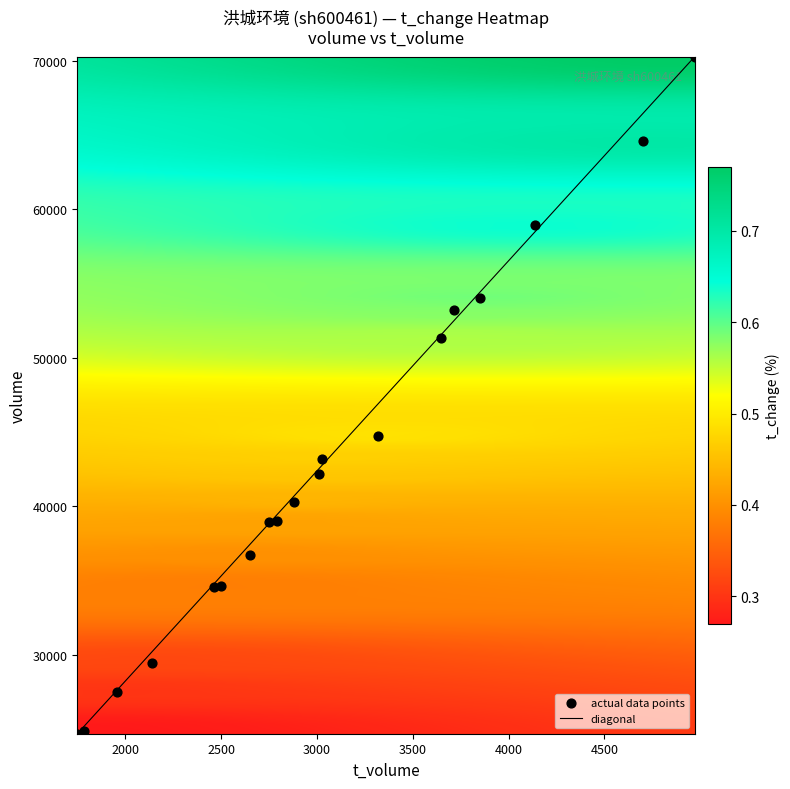

What is the range of X values (max minus min)?

3222